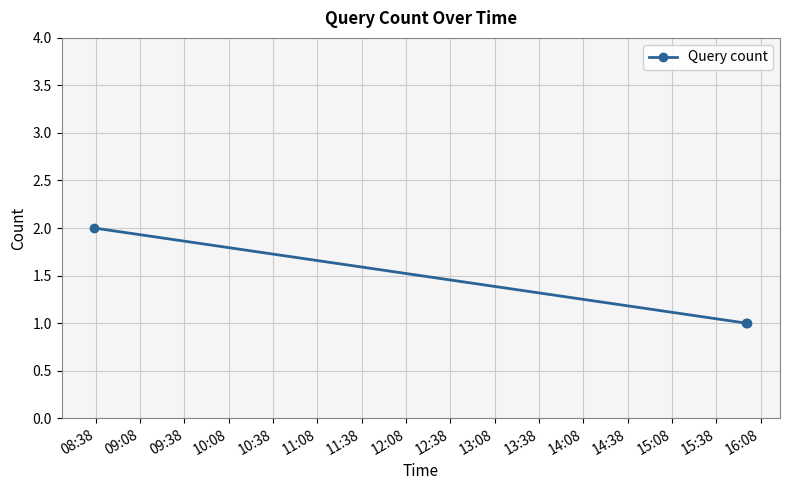

Reading right to left, extract all data points from this chart.

1	1	2